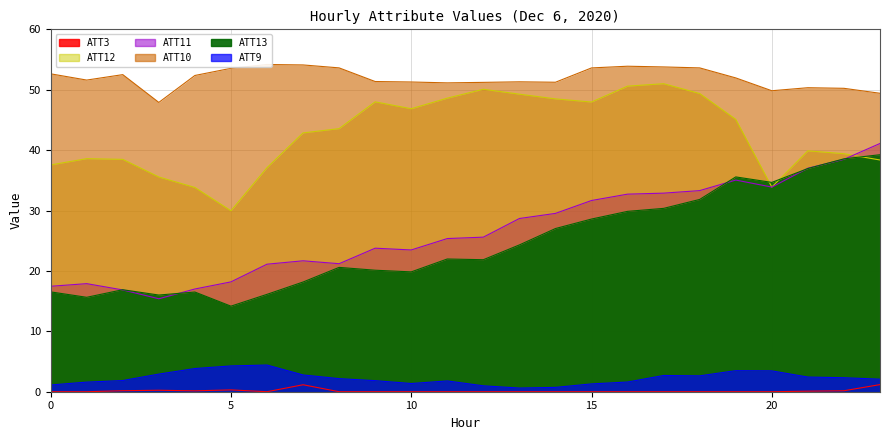

At which category does ATT9 reach its first local valley?

10